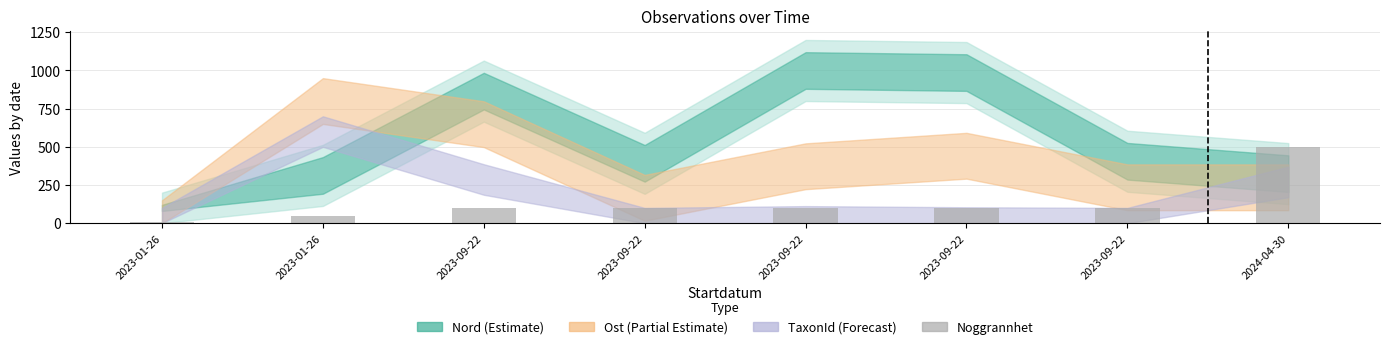

The value at 2023-01-26 is 10. True or false?

True